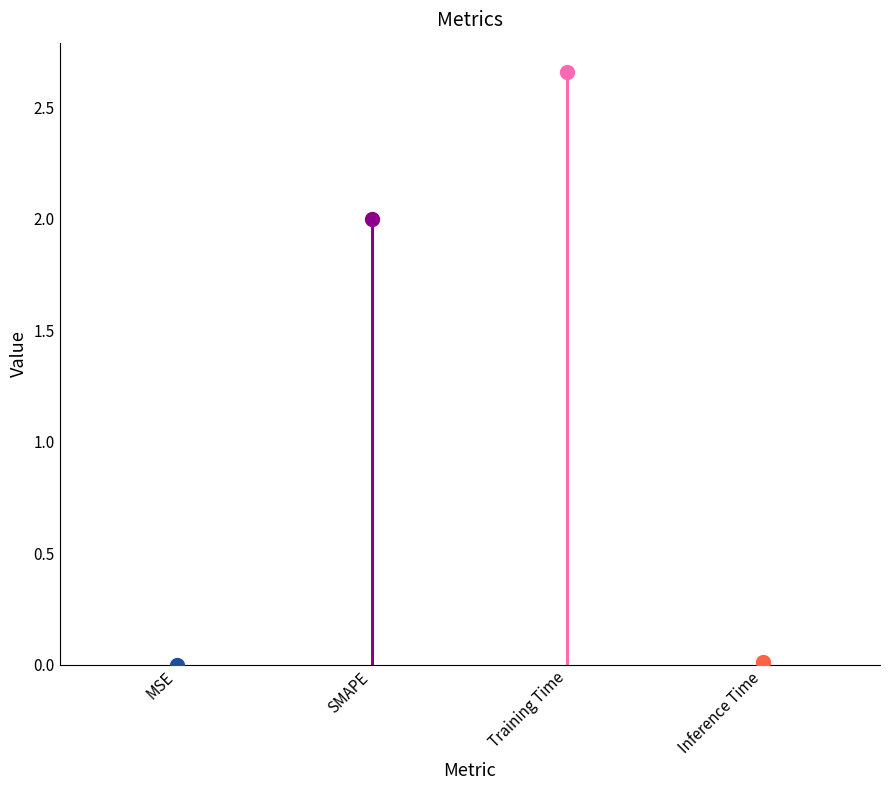

Where is the first local maximum?

Training Time